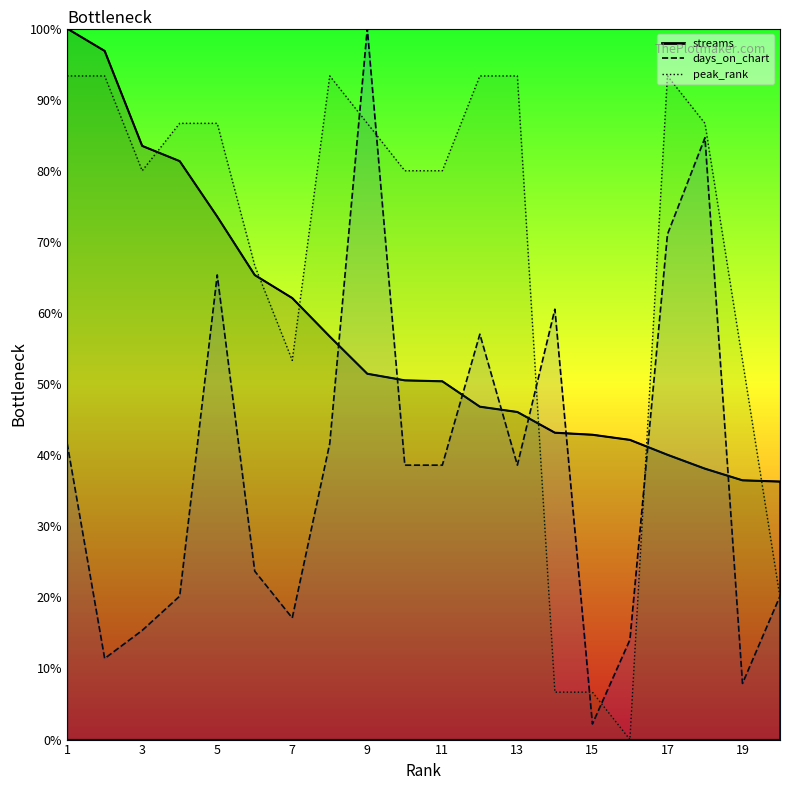

Which series has the widest spread of values?

days_on_chart